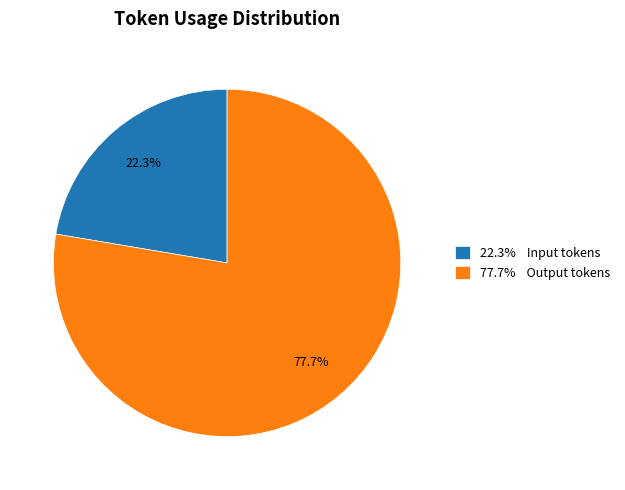

Is there any slice that represents more than half of the pie?

Yes